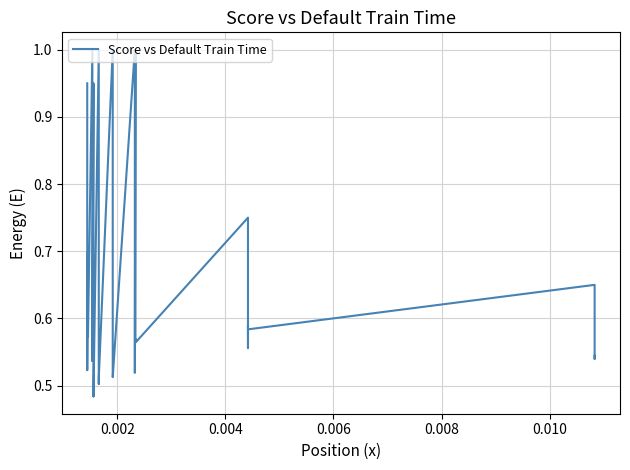

How many interior local peaks (higher than both neighbors) does the data have?

12